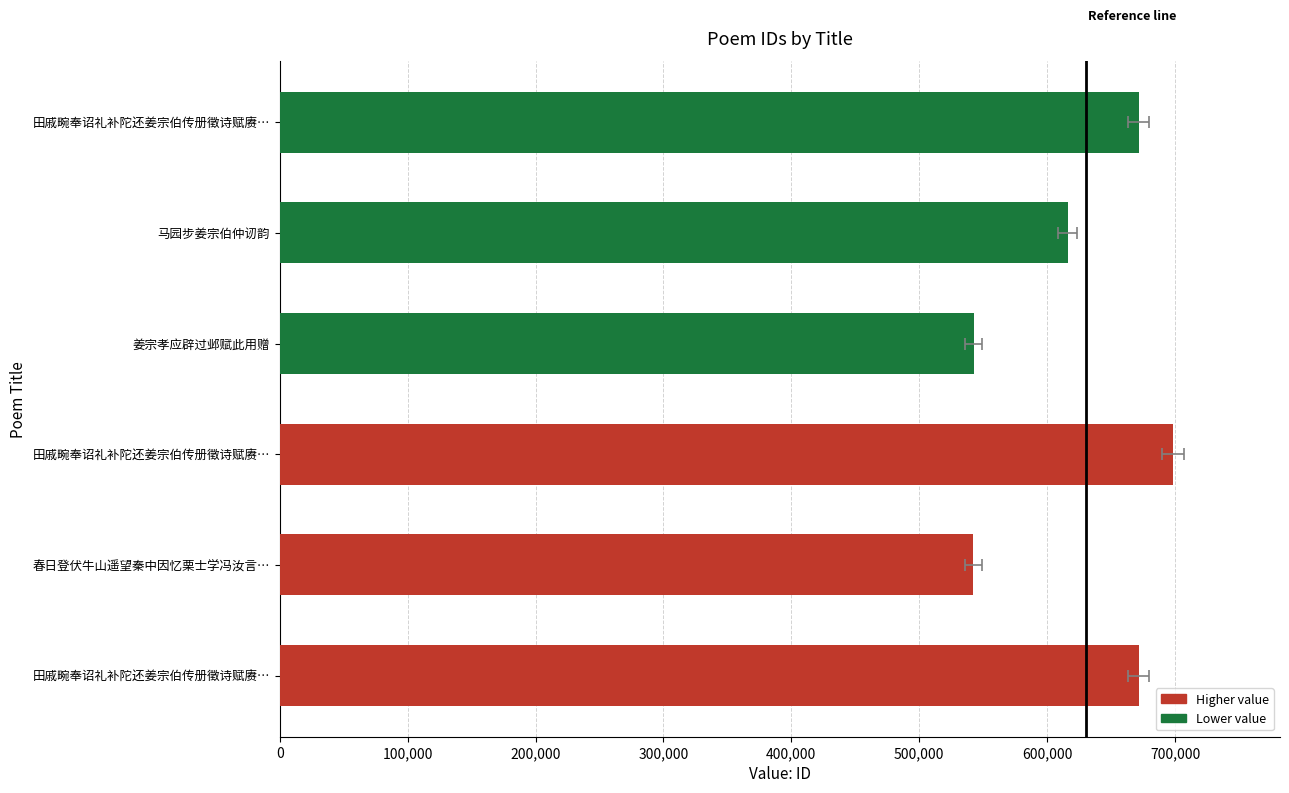

Reading left to right, list all the values displayed in this chart.

671552	542389	698201	542477	616125	671553